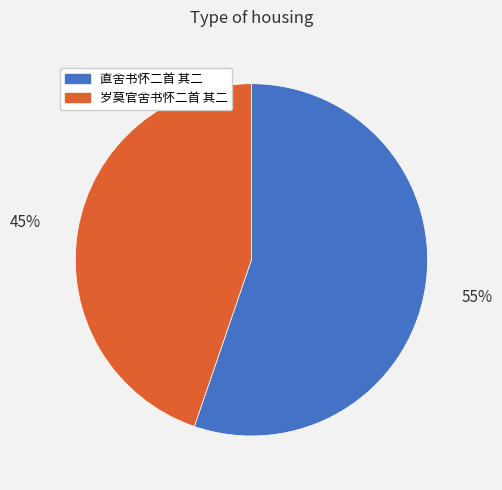

True or false: 岁莫官舍书怀二首 其二 accounts for 45% of the total.

True